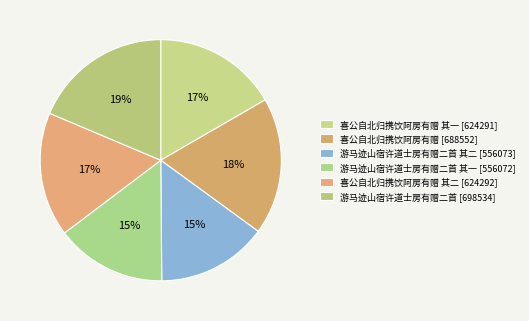

How many segments does this pie chart have?

6